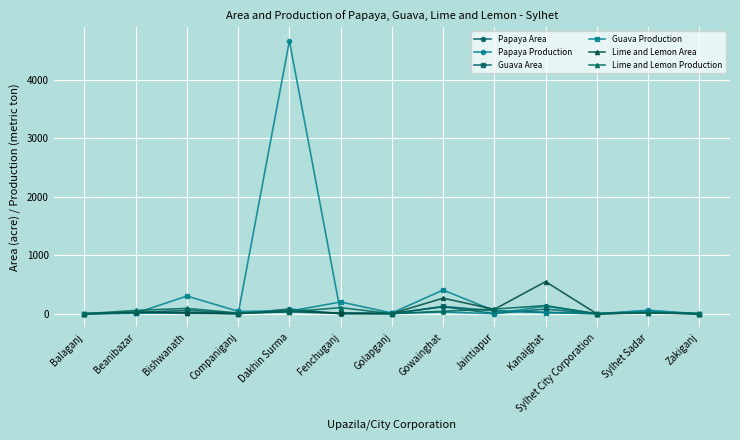

What is the label of the 6th point from the right?

Gowainghat